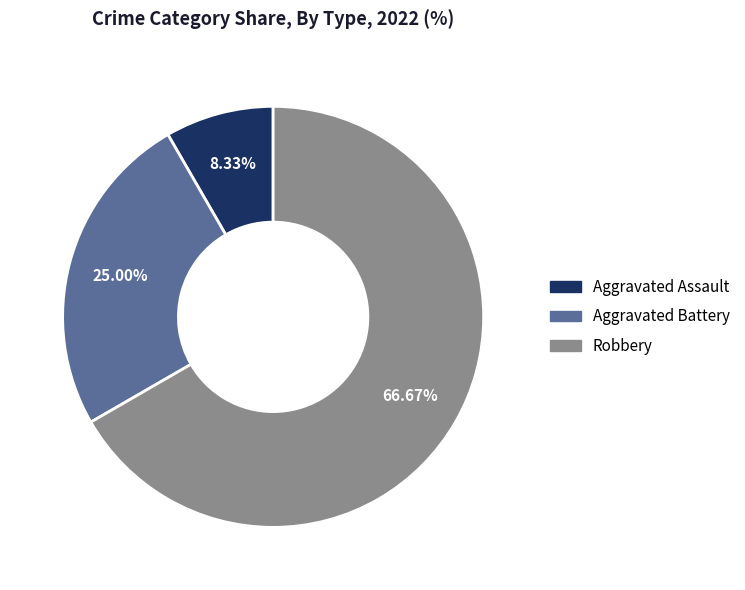

Which category has the biggest portion of the pie?

Robbery